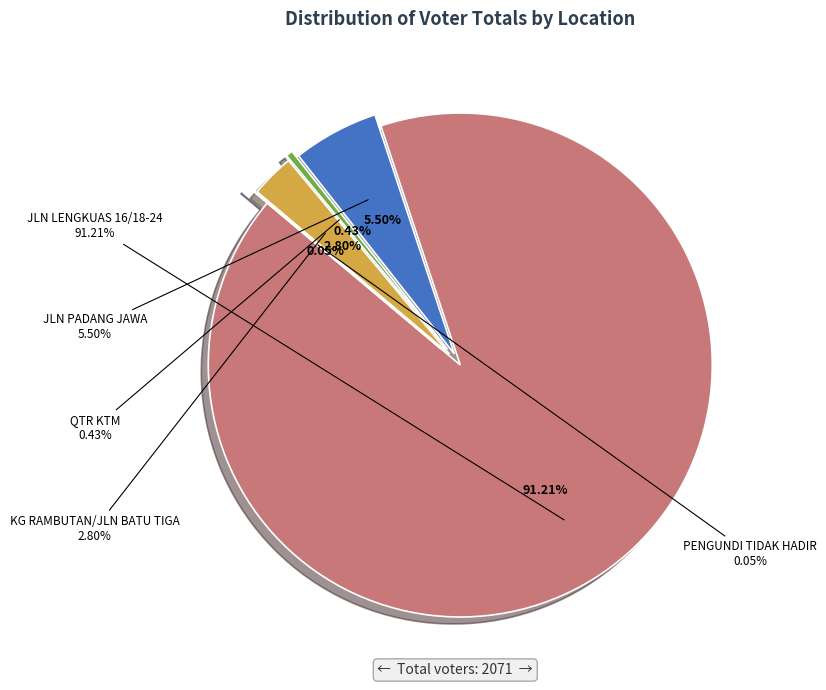

Which category accounts for the majority?

JLN LENGKUAS 16/18-24